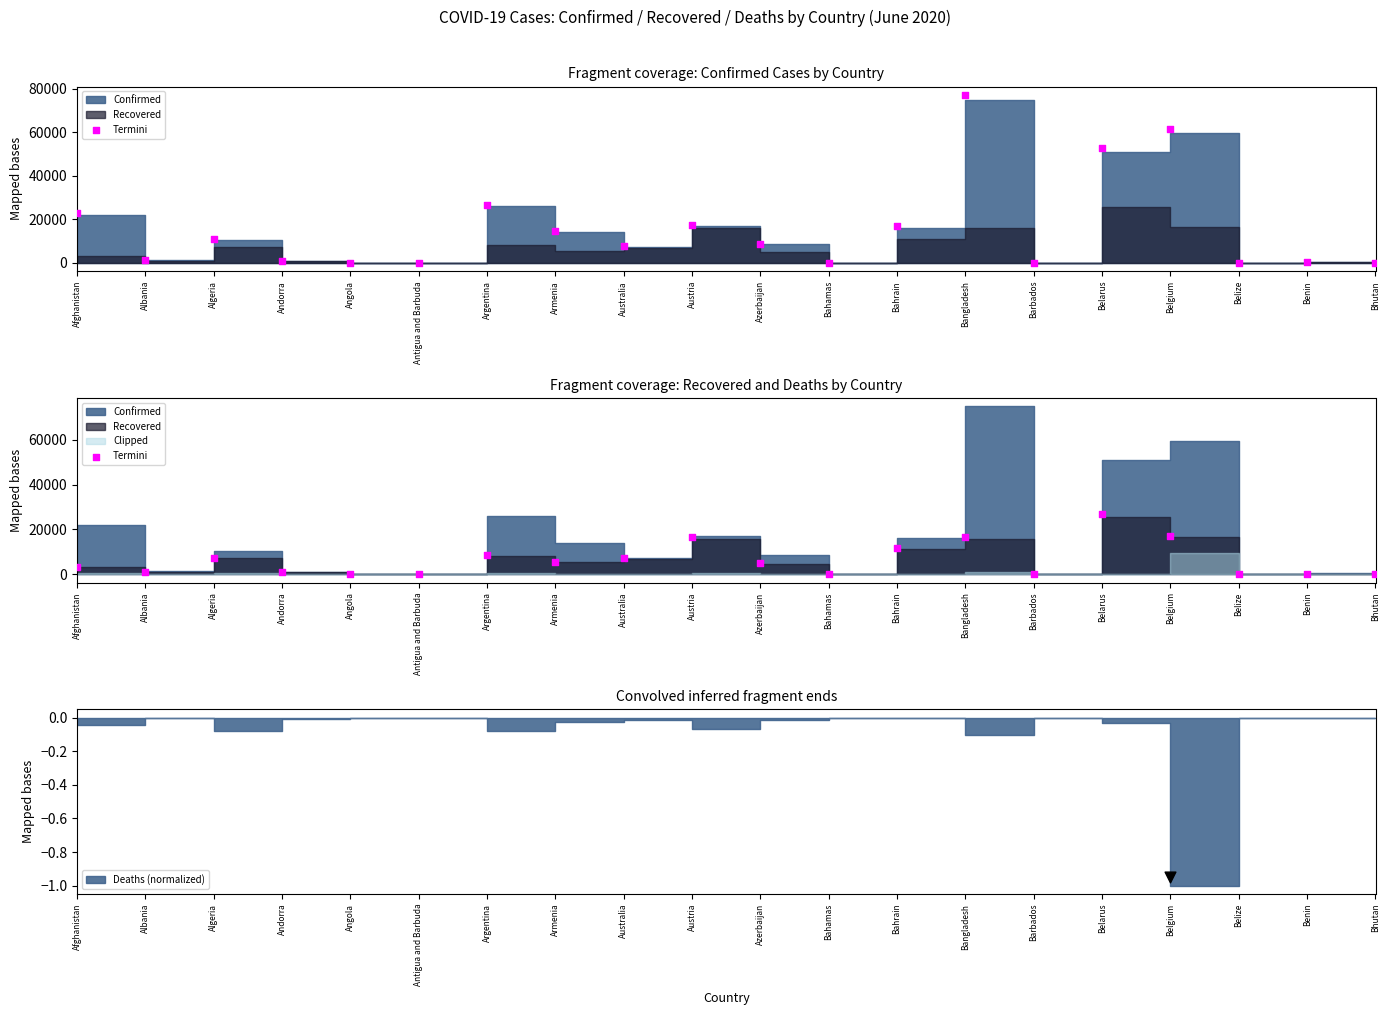

What is the change in value from Armenia to Belize?

-5470.5